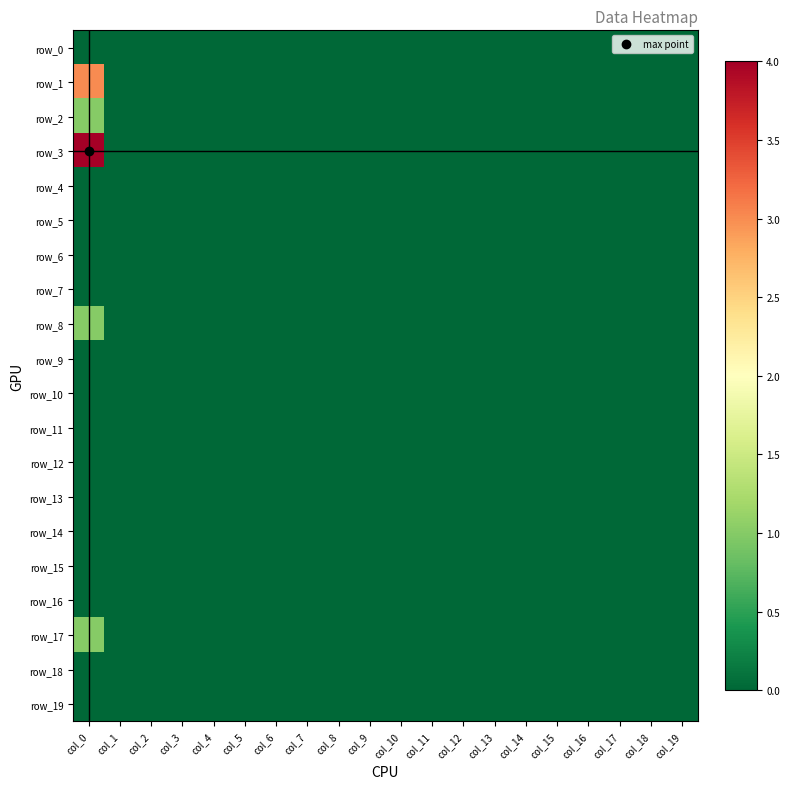

At how many categories does at least one series exceed 0?

1